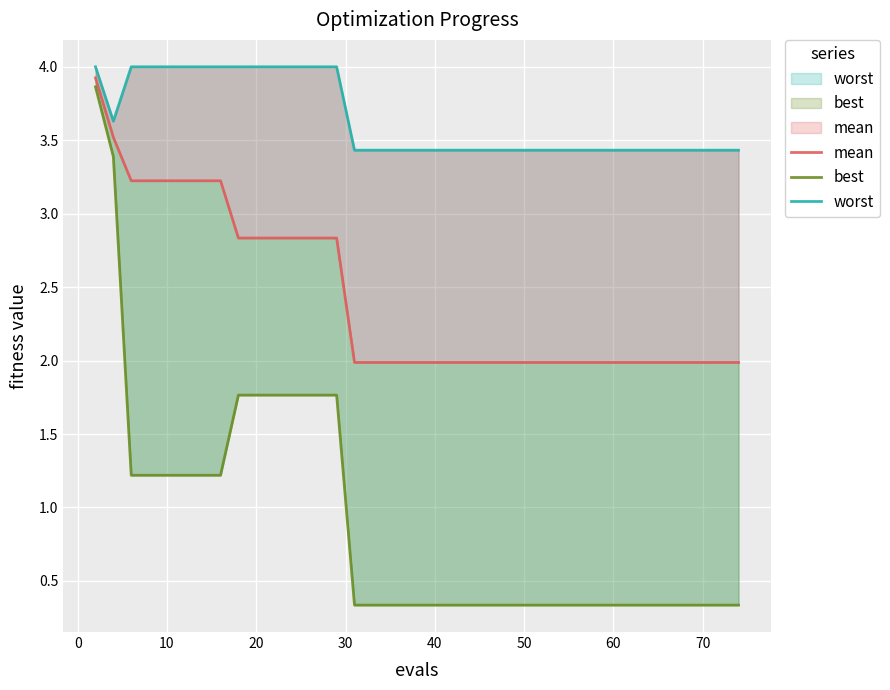

Rank the series by their maximum value, from lowest to highest.

best, mean, worst